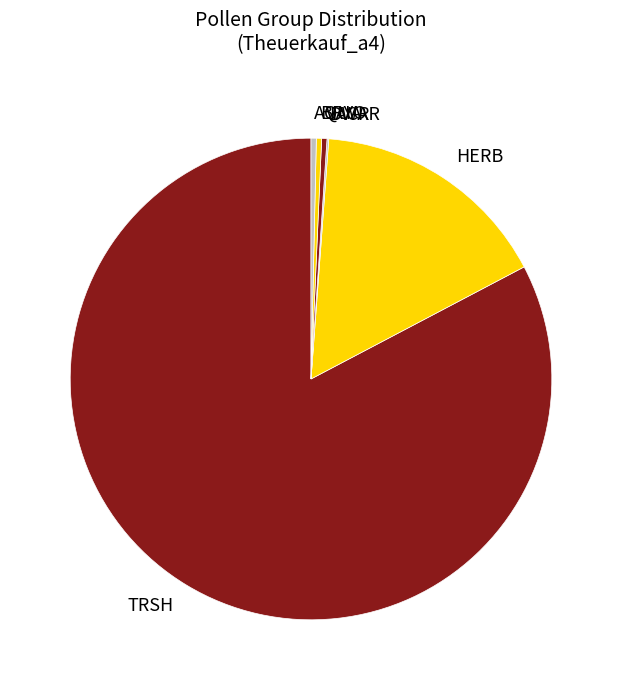

What is the ratio of the value at TRSH to the value at AQUA?

235.7